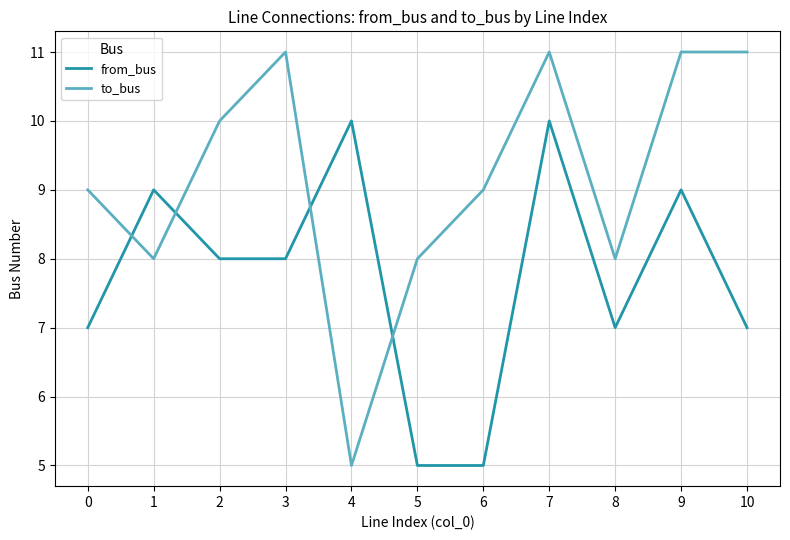

The from_bus series shows 9 at 1. True or false?

True